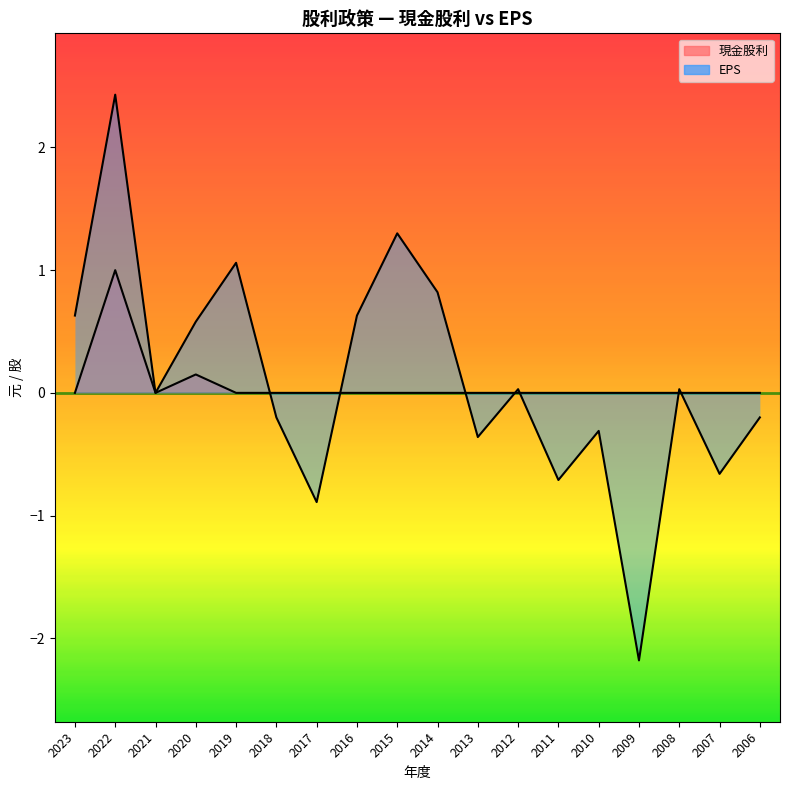

How many interior local peaks does the EPS series have?

6